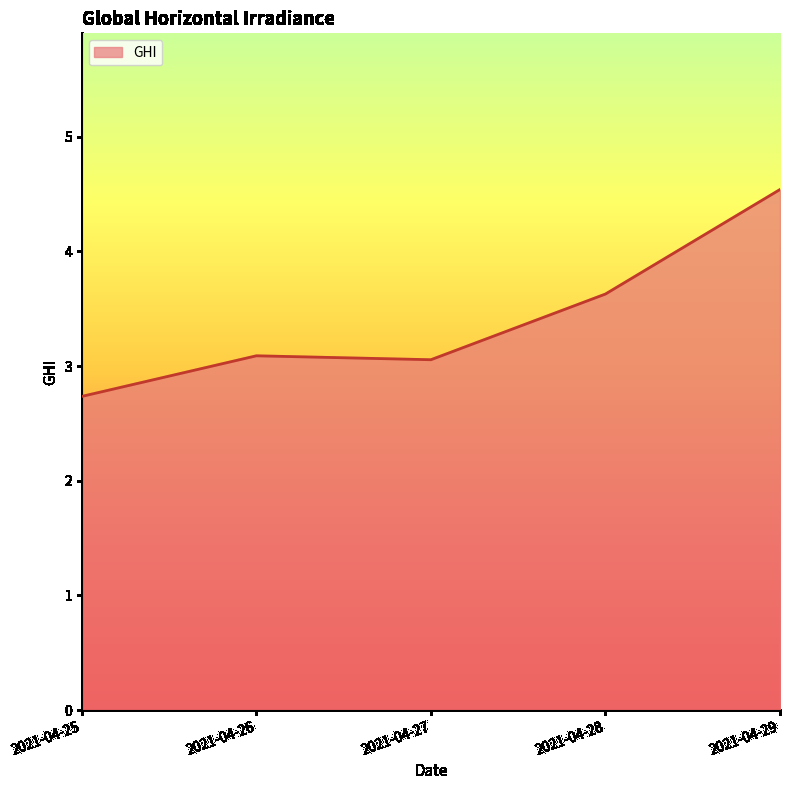

What is the change in value from 2021-04-27 to 2021-04-29?

+1.5